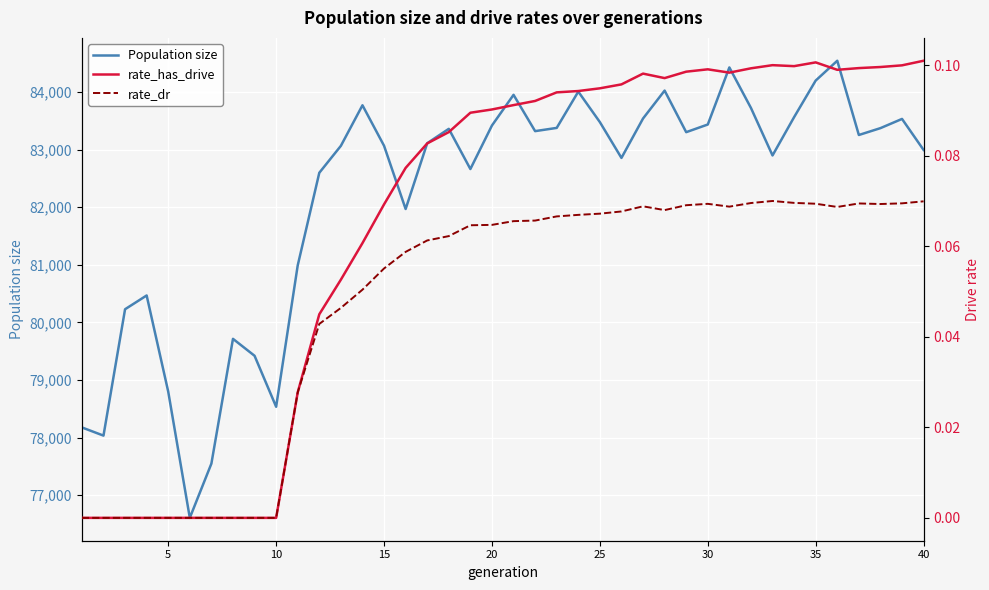

What are all the series names shown in the legend?

Population size, rate_has_drive, rate_dr